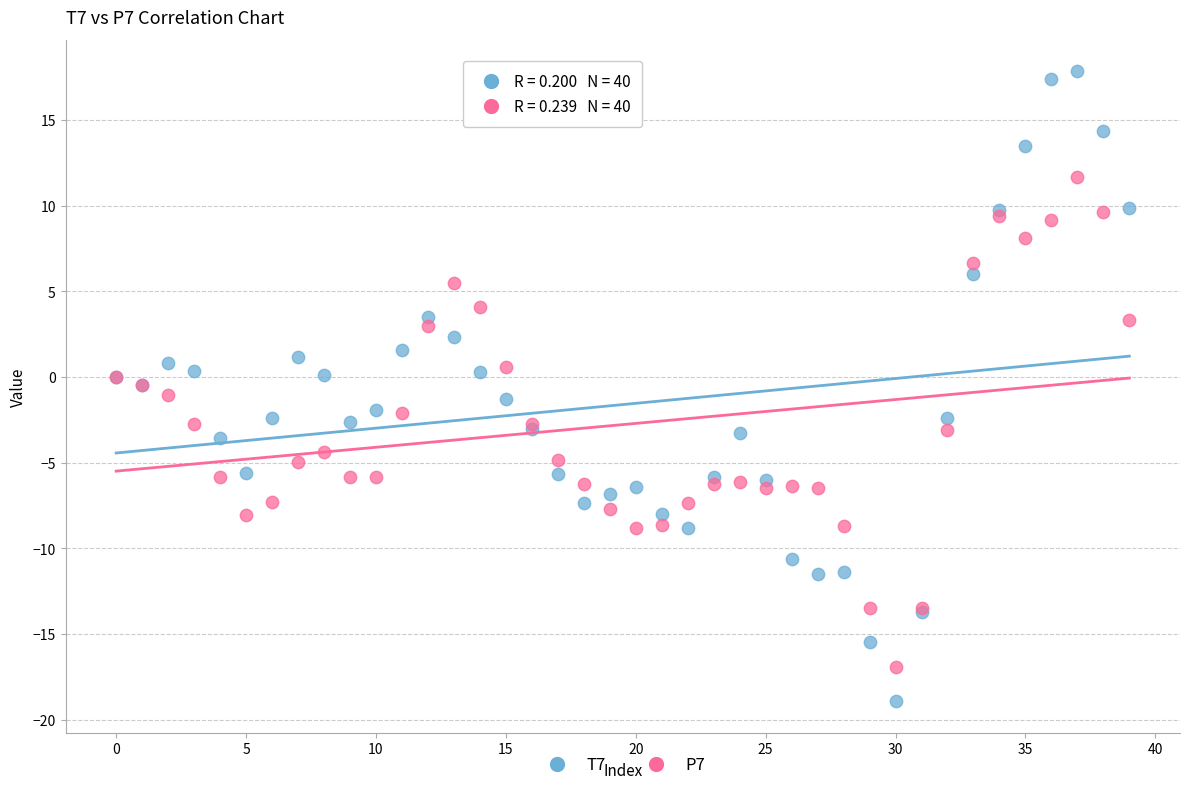

Which series contains the lowest Y value?

T7